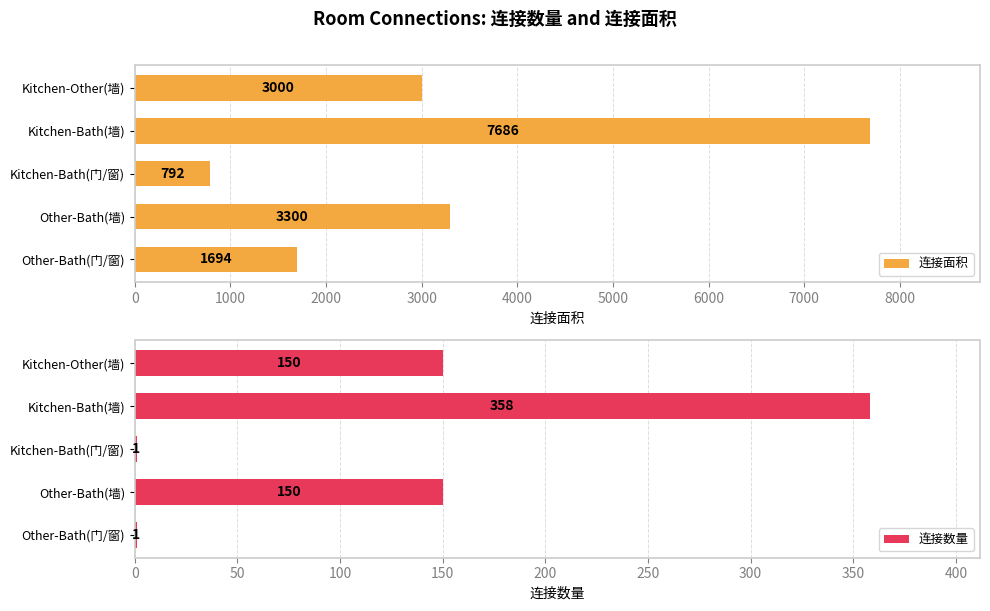

Rank the series by their maximum value, from lowest to highest.

连接数量, 连接面积